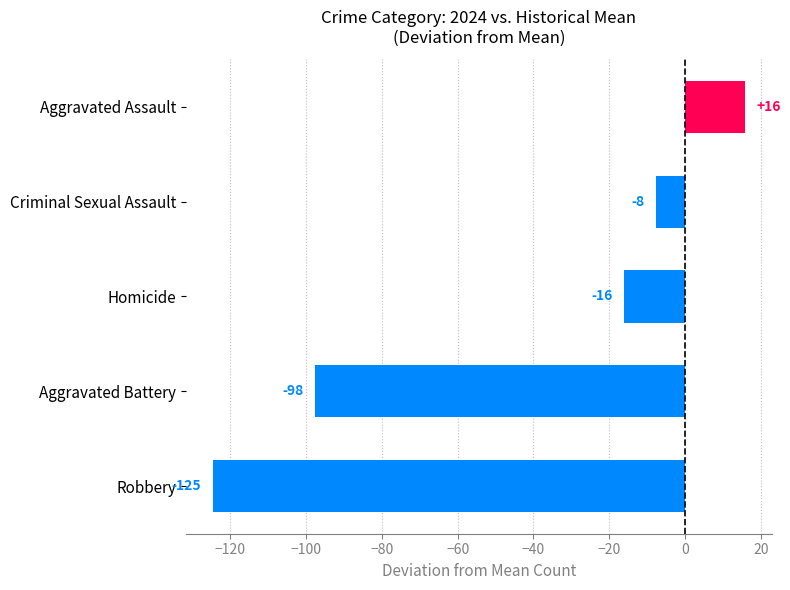

Are the bars horizontal?

Yes